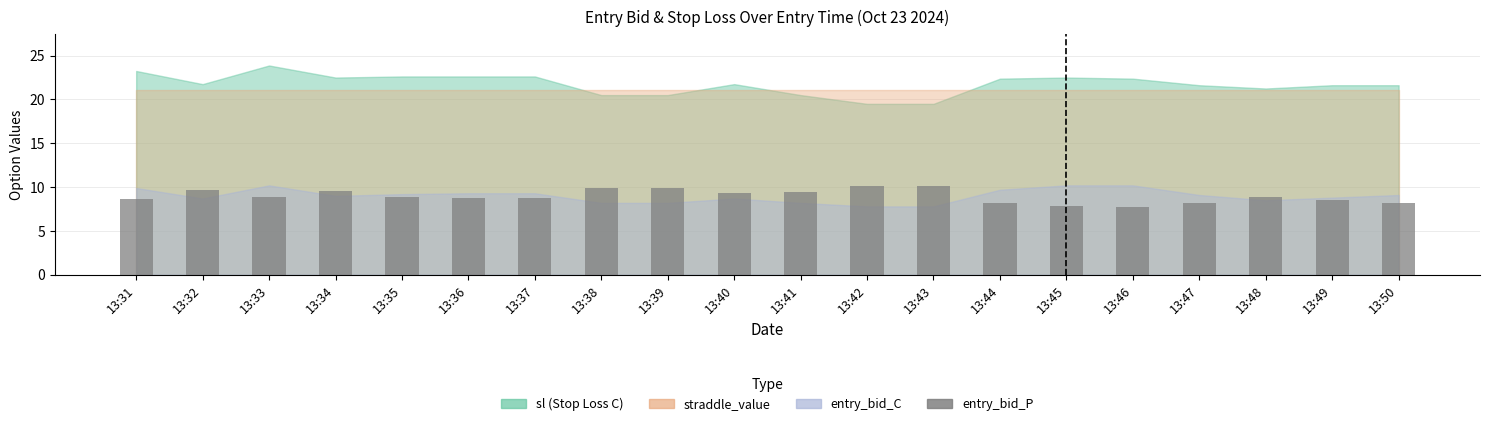

What is the maximum value shown in the chart?

10.1